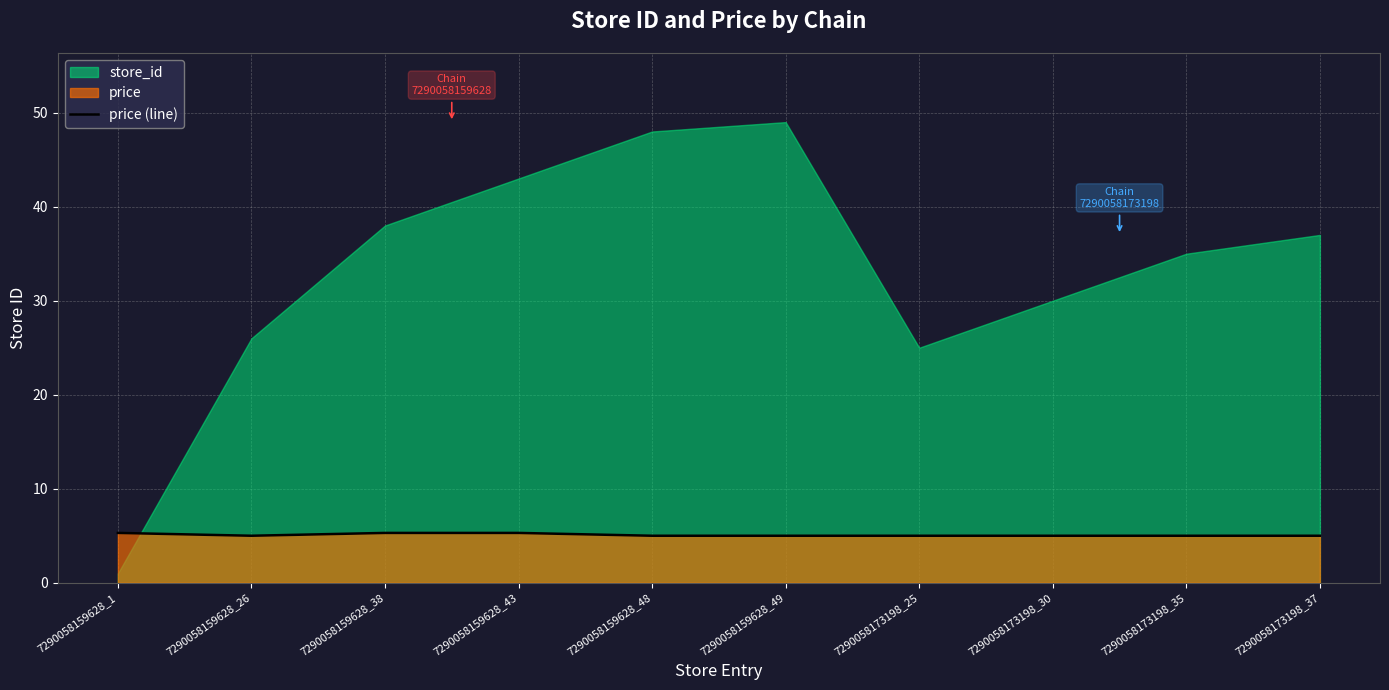

What is the difference between the maximum and minimum values?

0.3